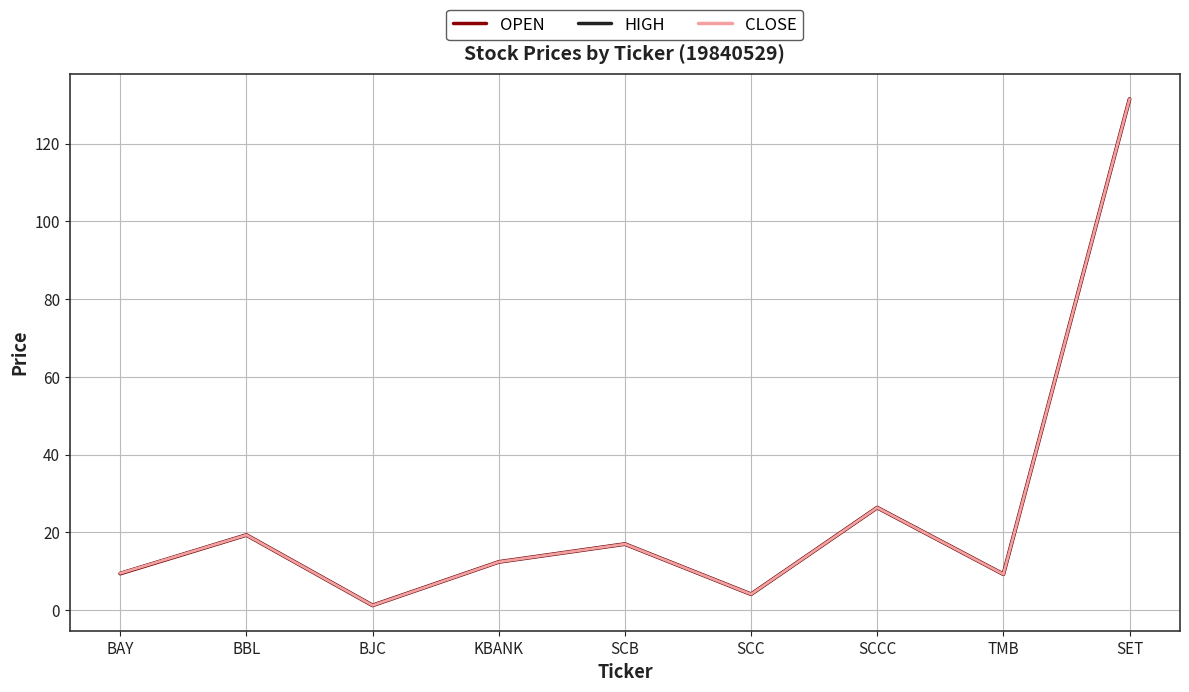

Does the chart display data point markers on the line(s)?

No